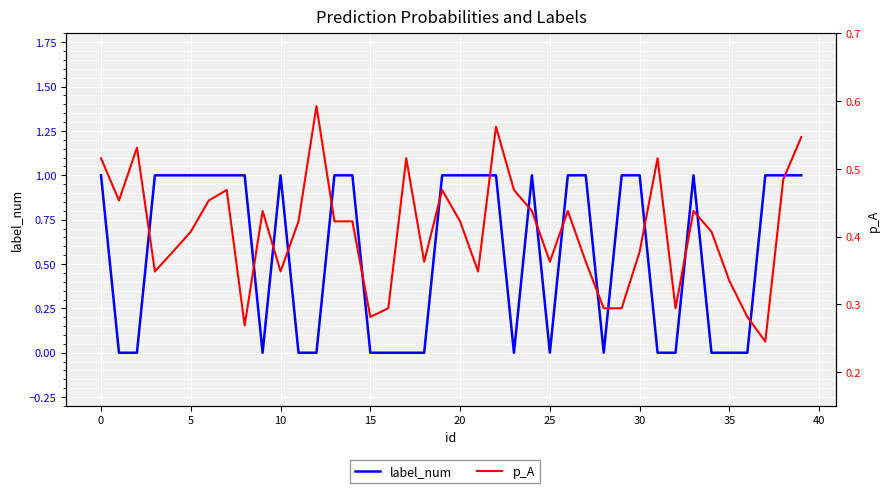

Which series ends up on top after the final intersection of p_A and label_num?

label_num